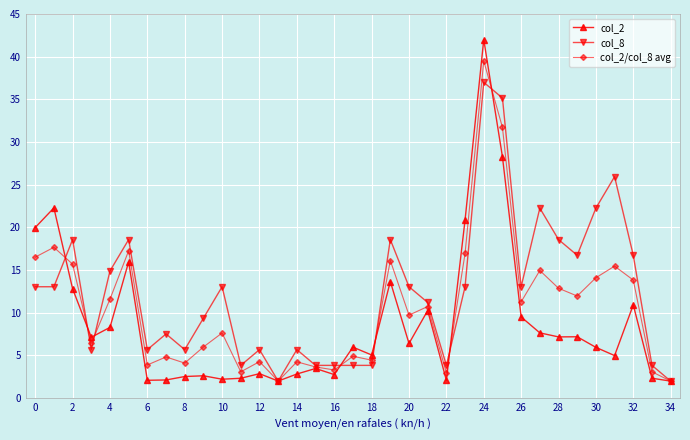

What is the value of the col_8 point at the 5th from the left?

14.9